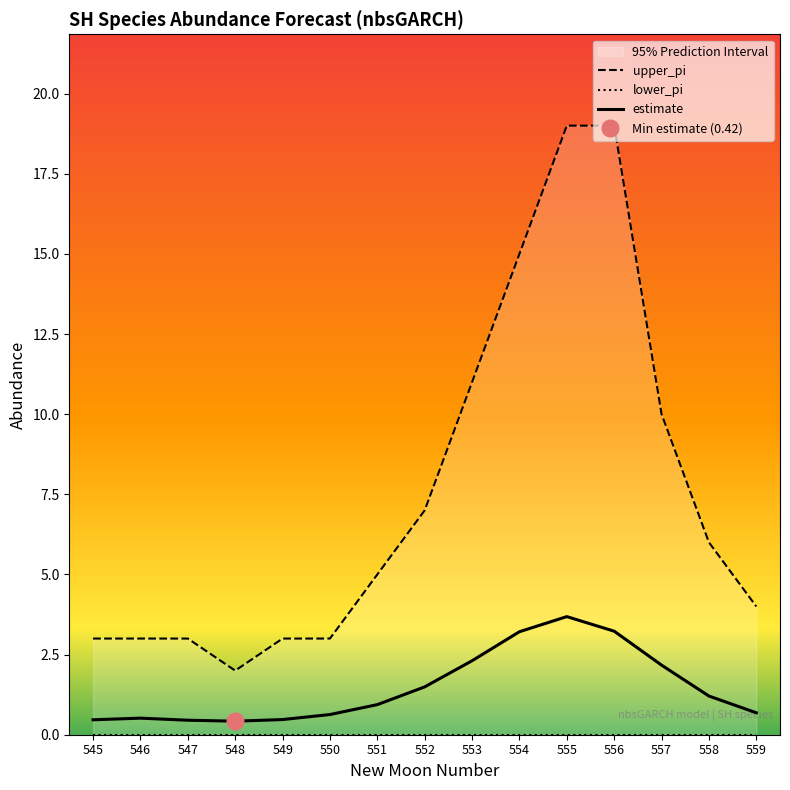

What is the sum of all estimate values?

21.9